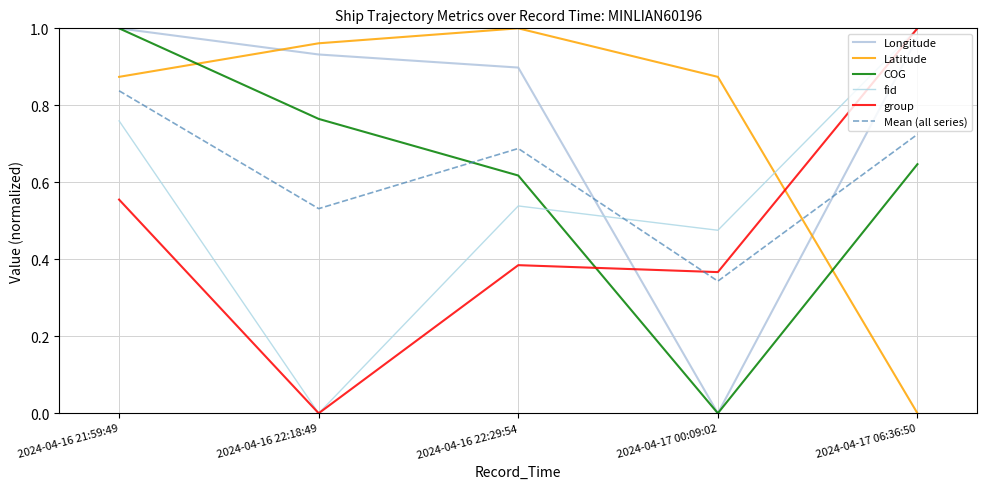

Where is the first local minimum for Longitude?

2024-04-17 00:09:02